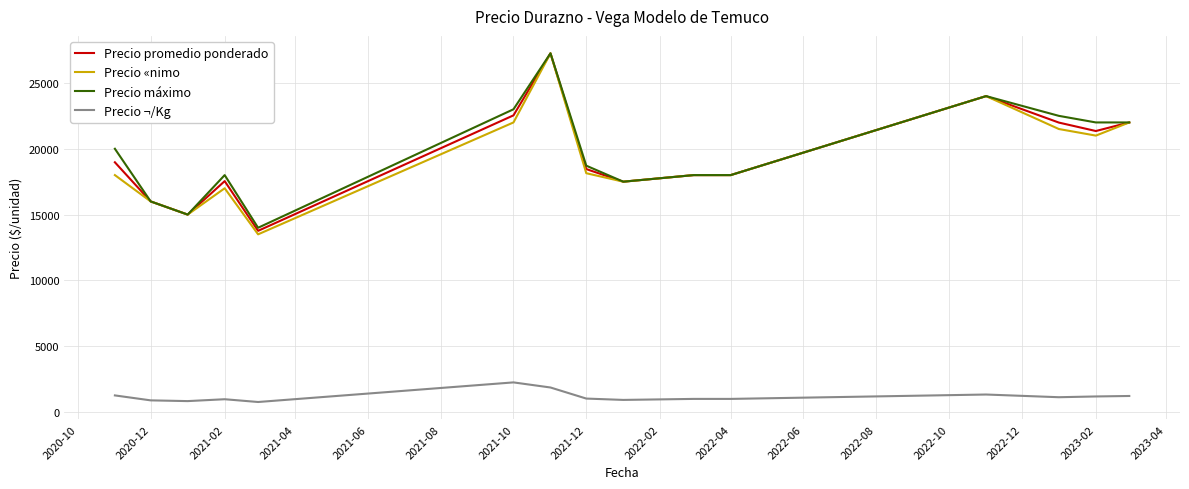

What is the minimum value shown in the chart?

765.0